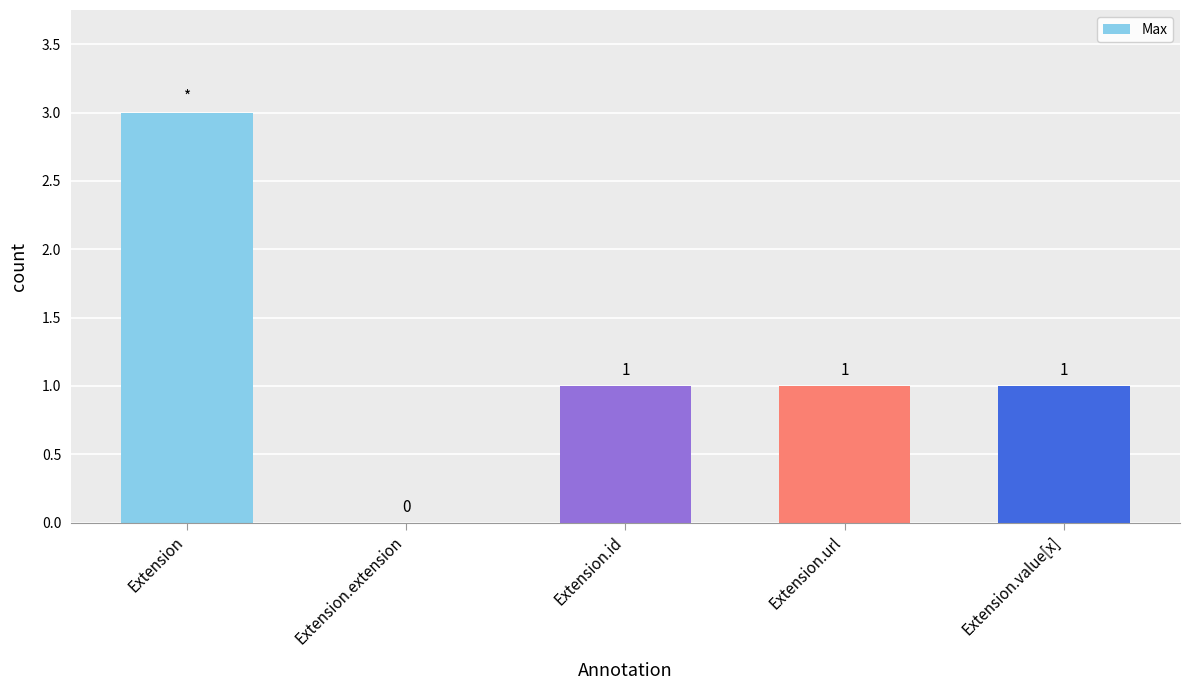

What is the change in value from Extension to Extension.id?

-2